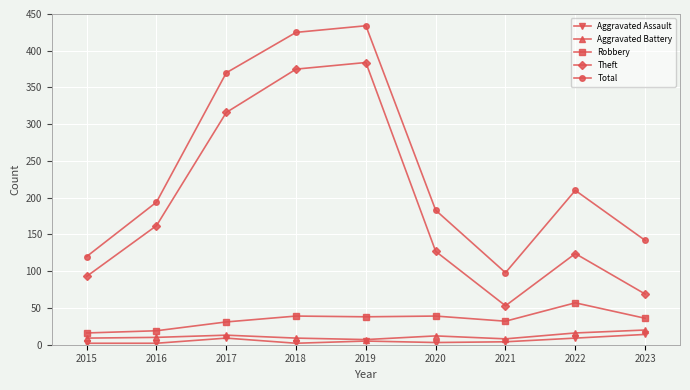

Which series has the largest total across all categories?

Total